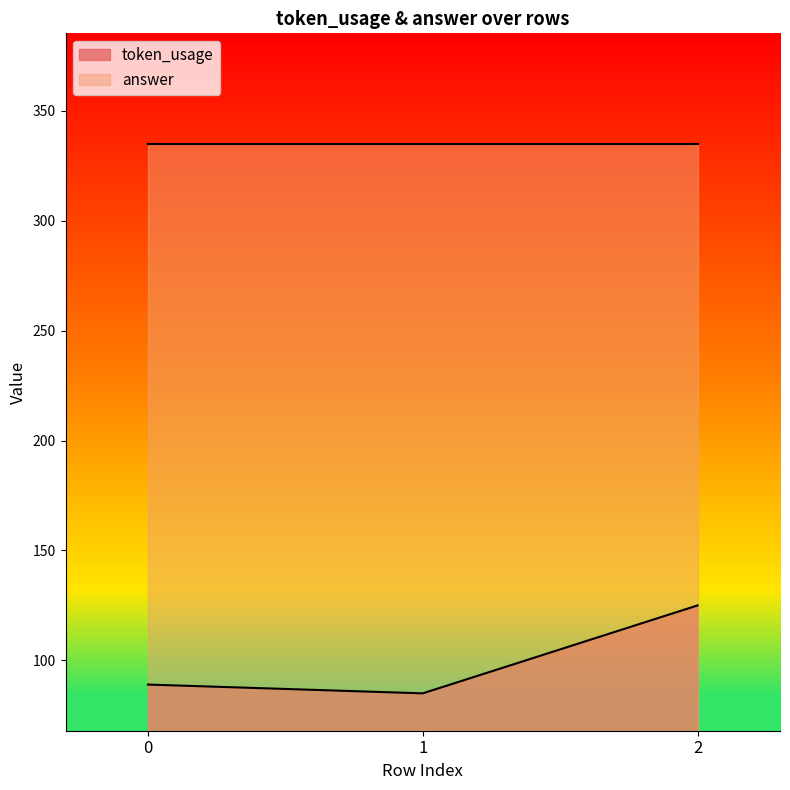

Is it true that the value at 0 is 34?

False